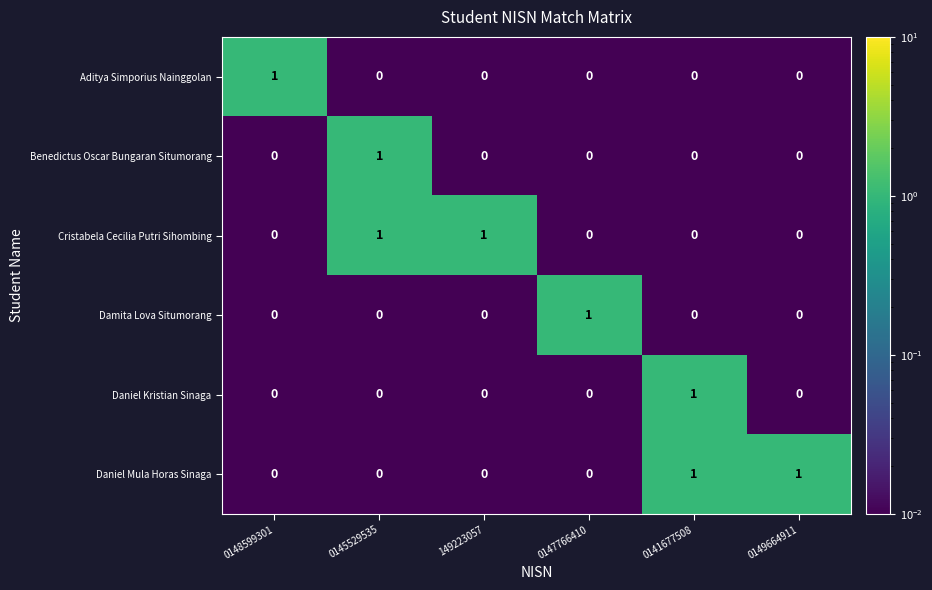

At how many categories does at least one series exceed 0?

6